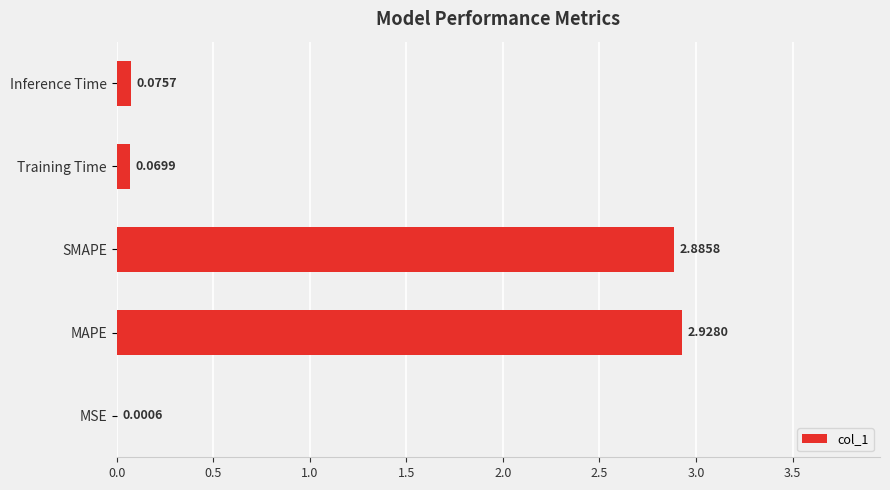

At which label is the value closest to 1?

Inference Time